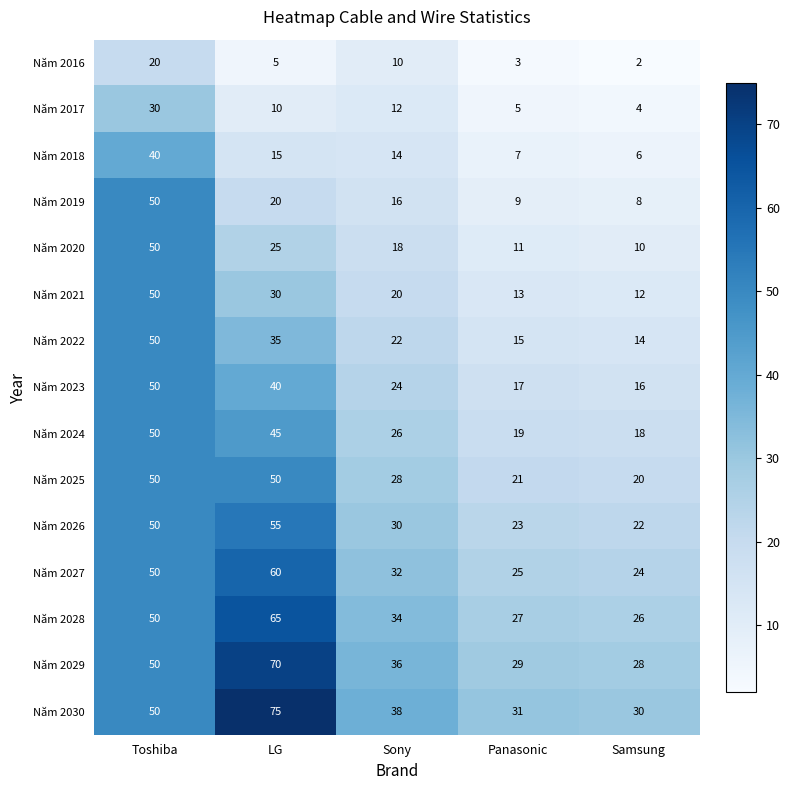

How many data points does each series have?

5